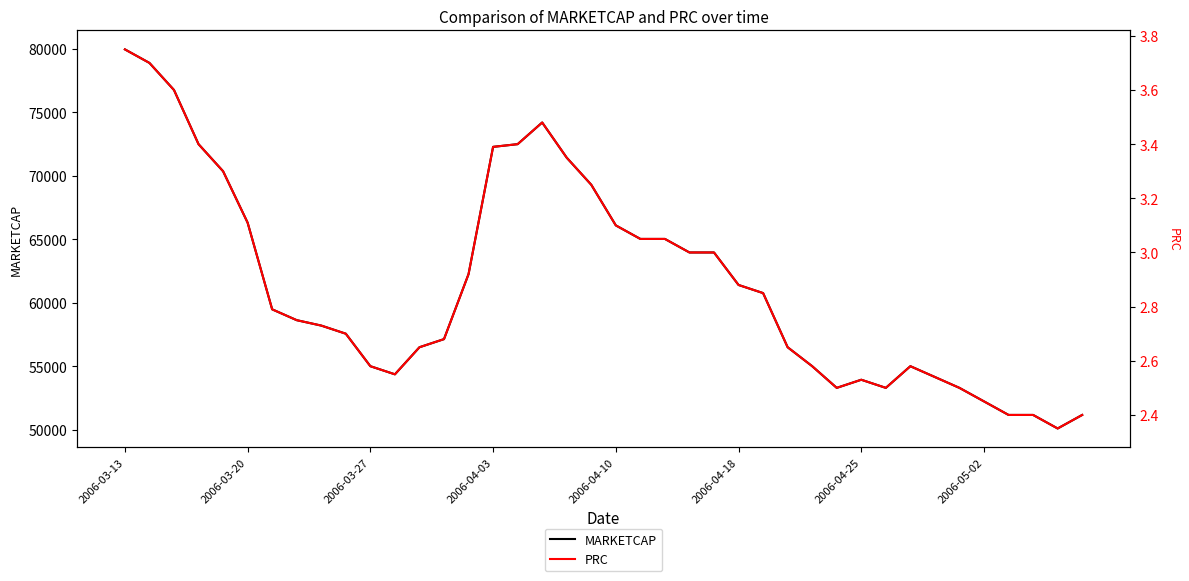

At how many categories does at least one series exceed 30189?

40